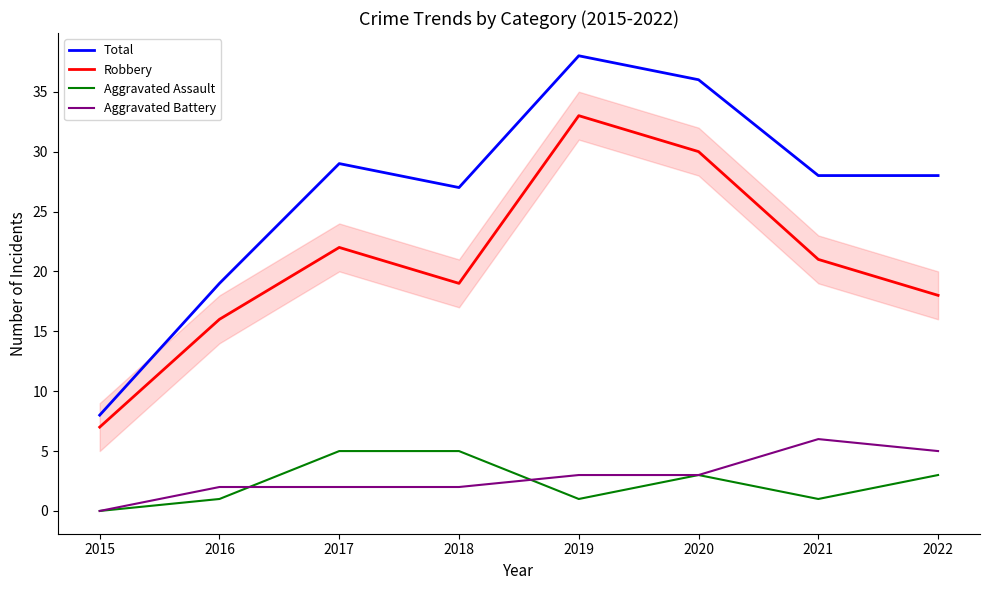

What value does the Aggravated Battery series have at 2021?

6